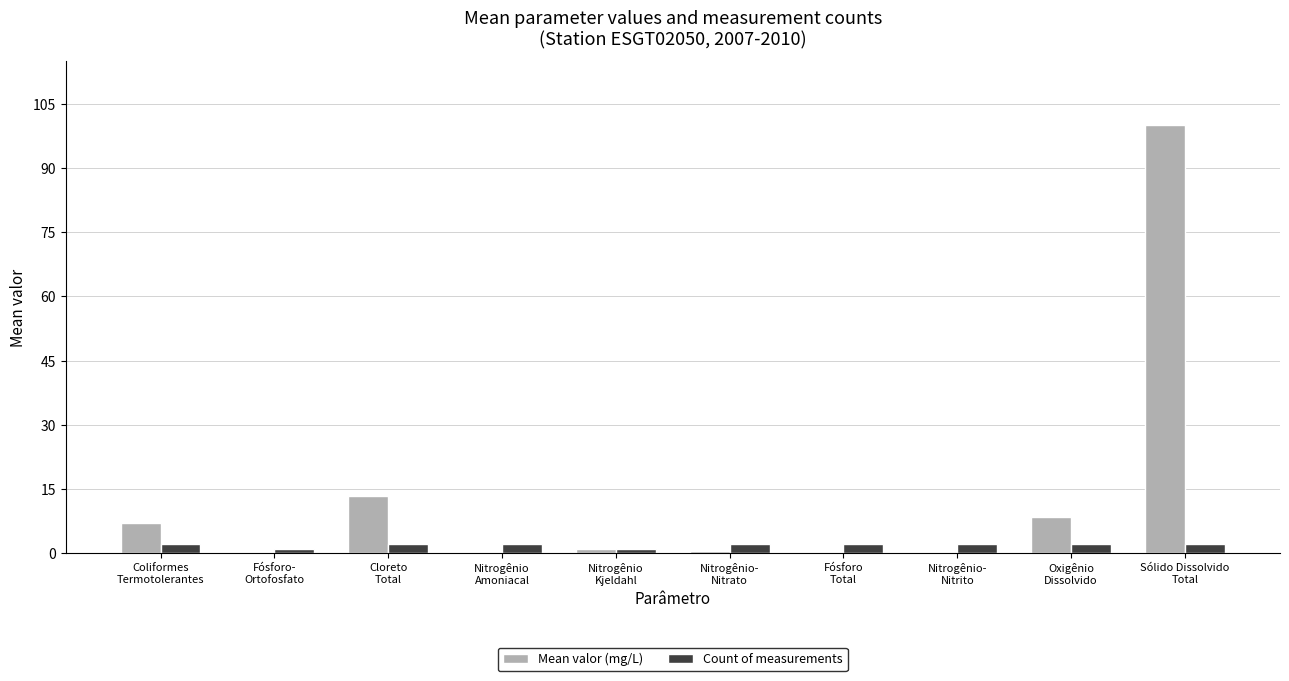

What is the sum of all Count of measurements values?

18.0